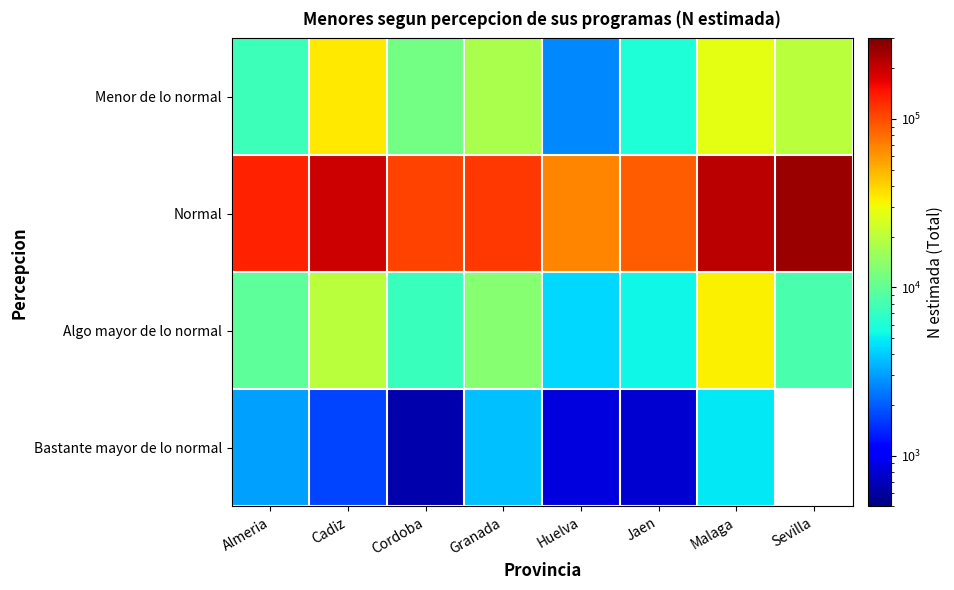

True or false: Menor de lo normal has a value of 12385.3 at Sevilla.

False